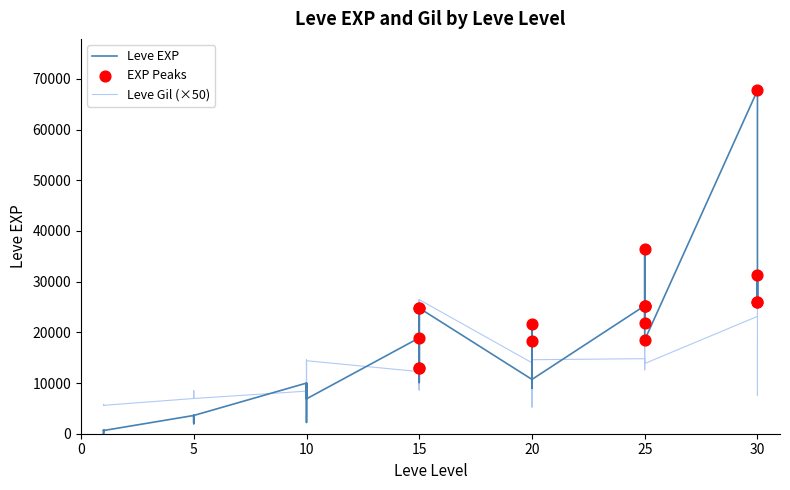

What is the total value across all series at 15?

31160